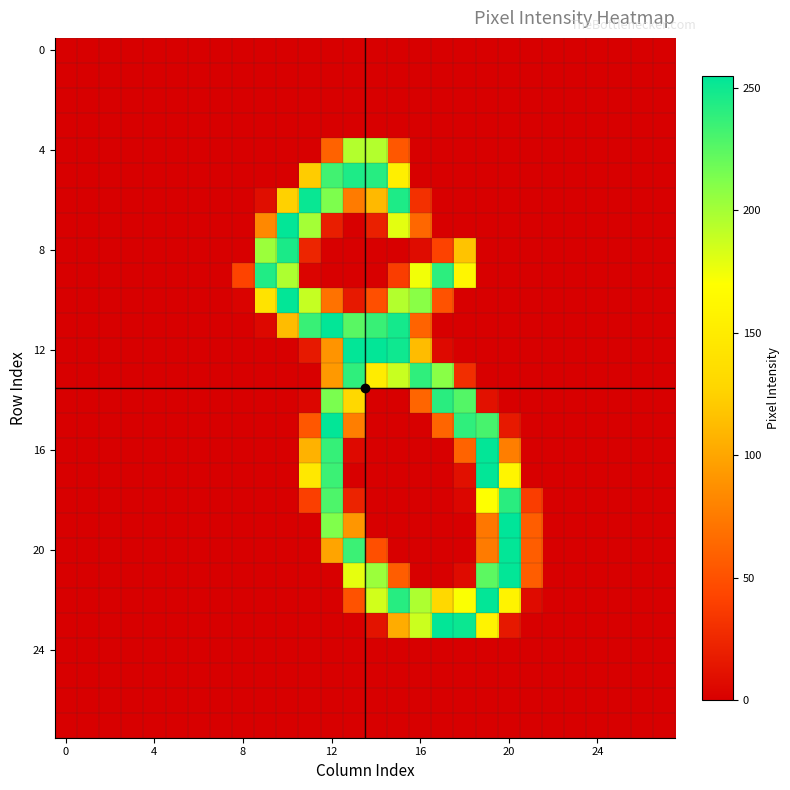

At how many categories does at least one series exceed 46?

13